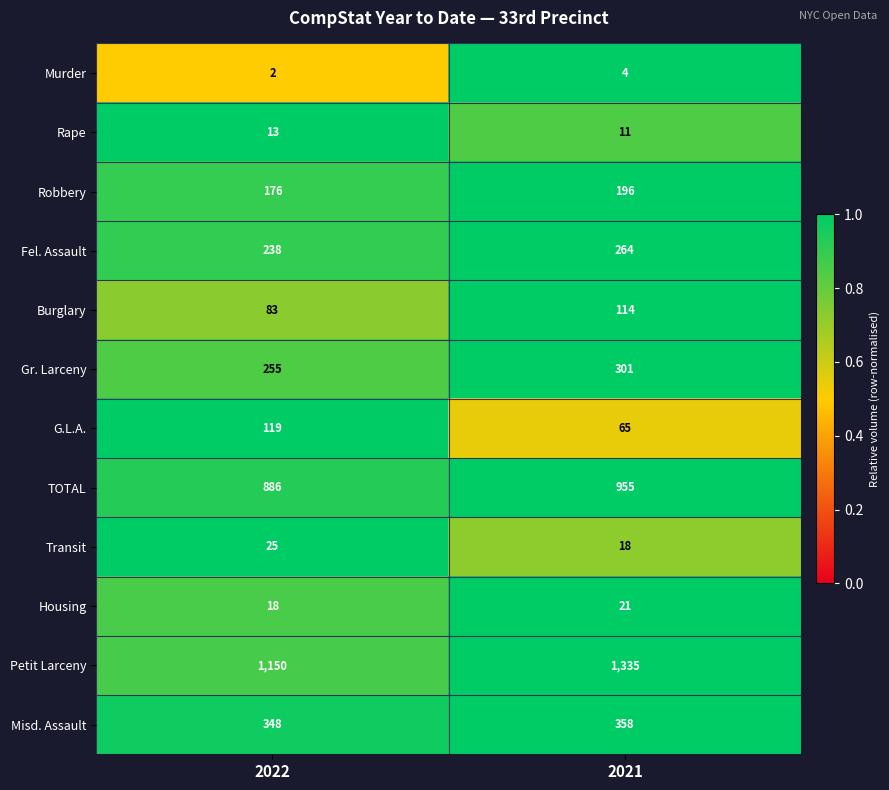

What is the difference between the Robbery values at 2022 and 2021?

20